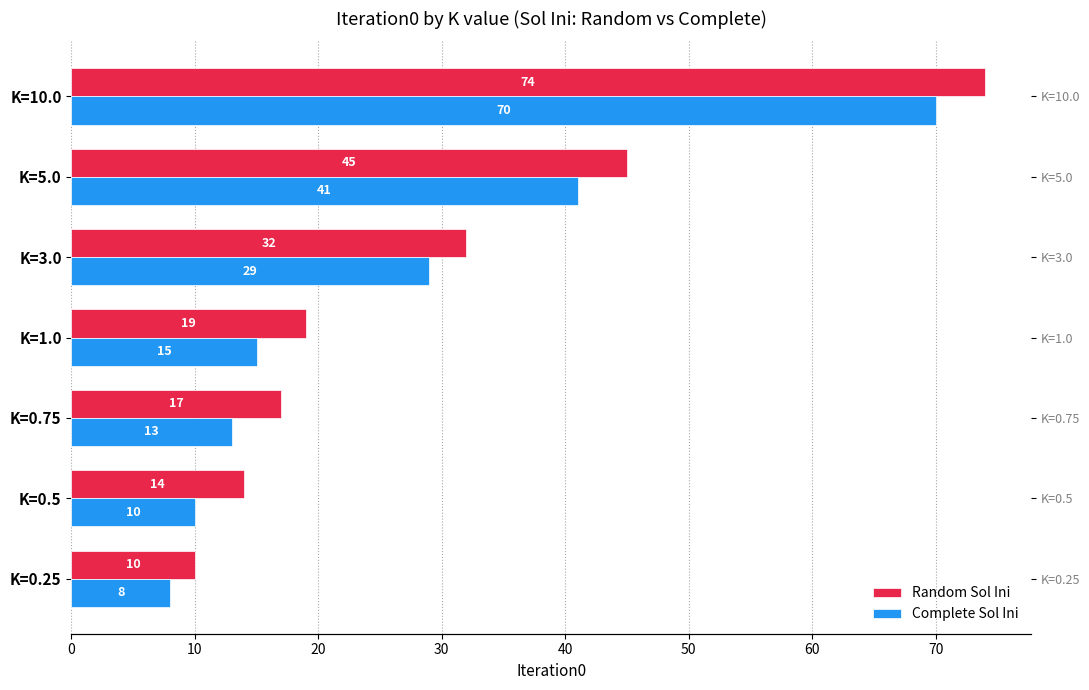

What is the difference between the highest and lowest values at K=3.0?

3